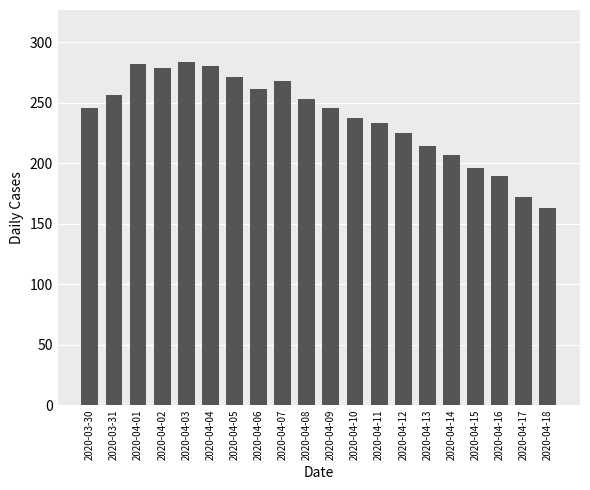

Approximately how many times larger is the value at 2020-04-04 compared to 2020-04-16?

1.5